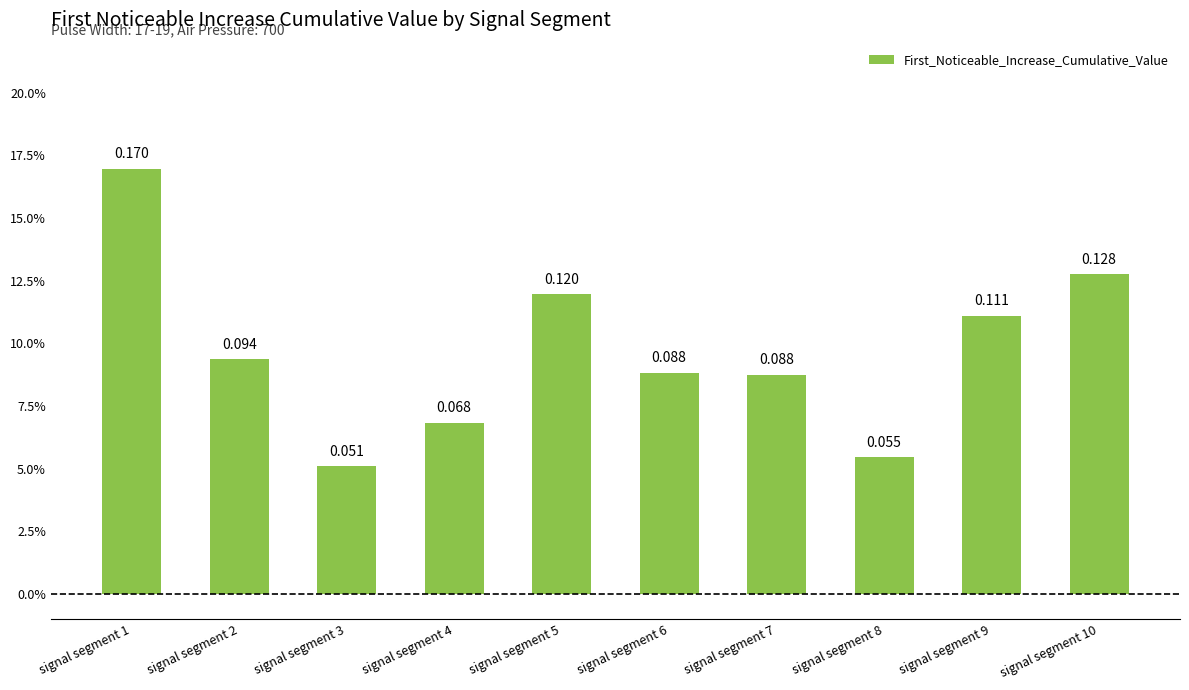

Does the chart contain any negative values?

No